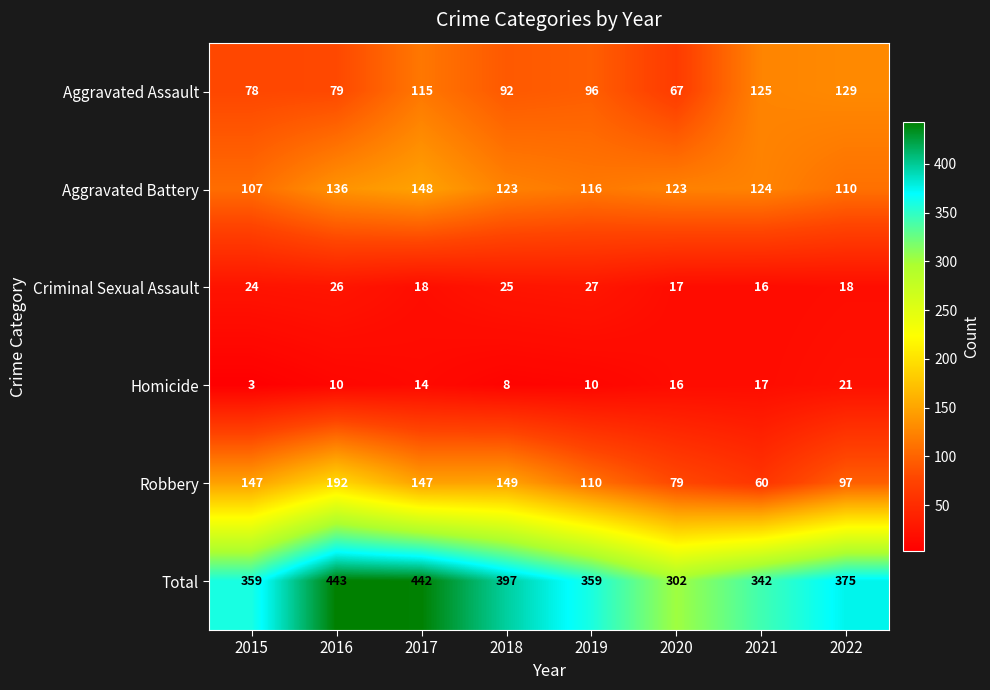

What is the sum of the Aggravated Assault values at 2020 and 2018?

159